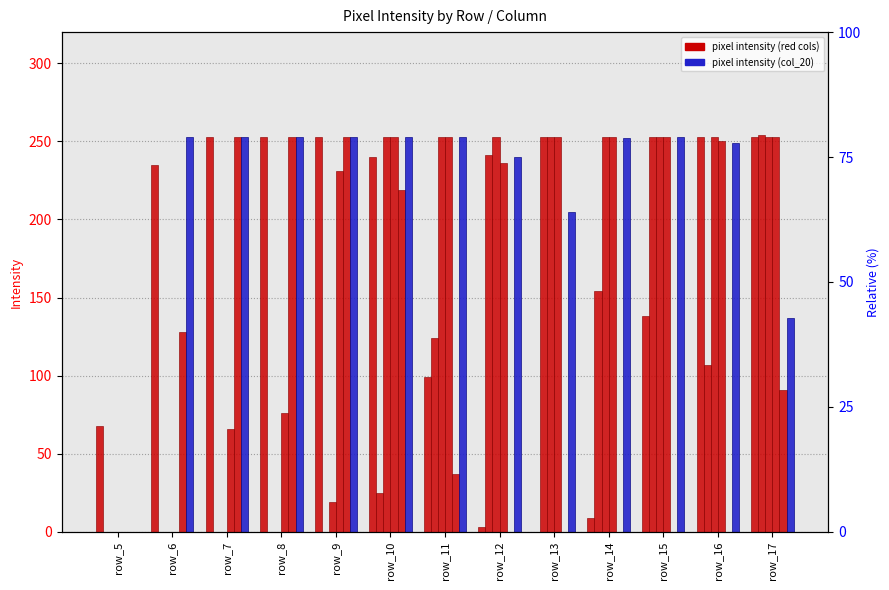

At how many categories does at least one series exceed 102?

12